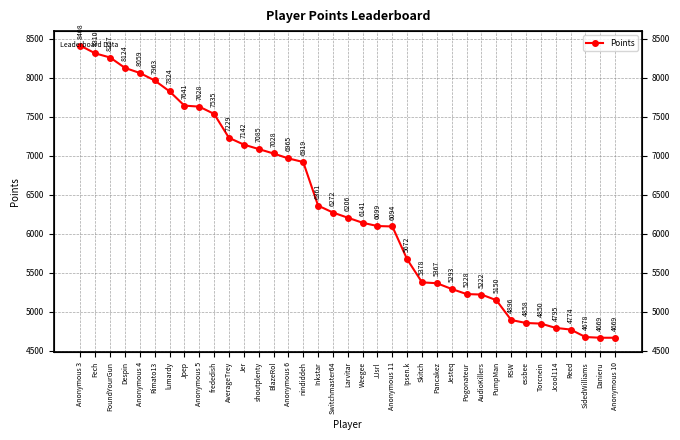

What value does the data have at AudioKillers, to the nearest 10?

5220